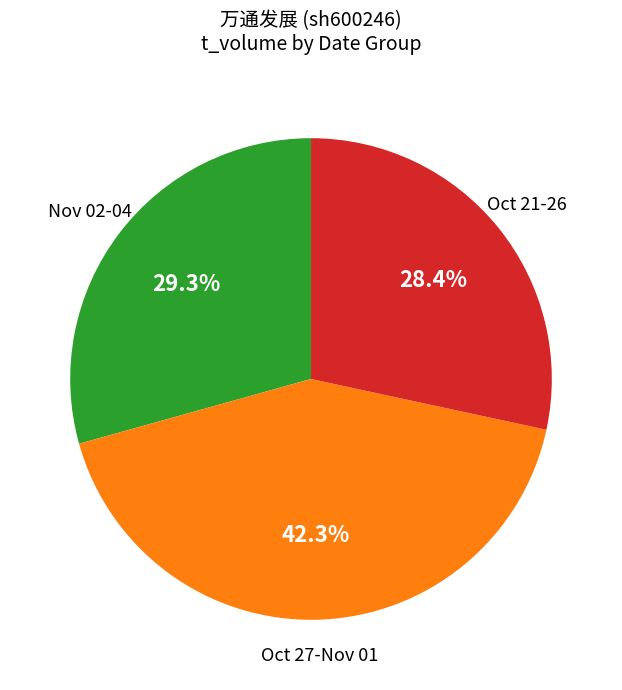

Is there any slice that represents more than half of the pie?

No